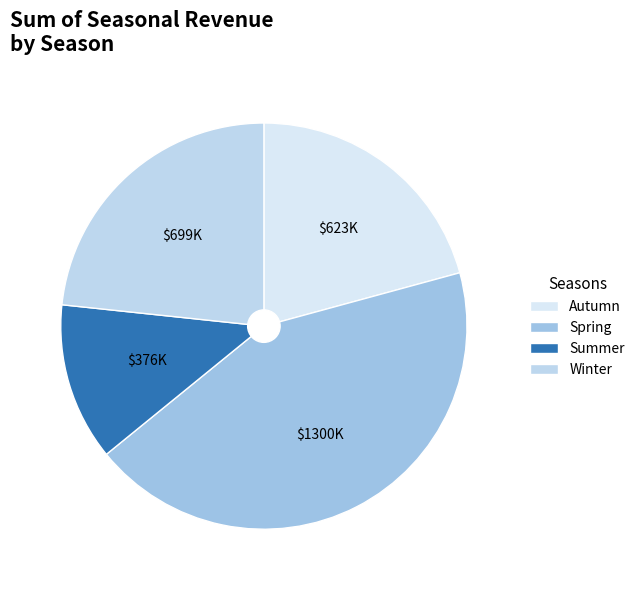

Does Summer account for over 50% of the chart?

No